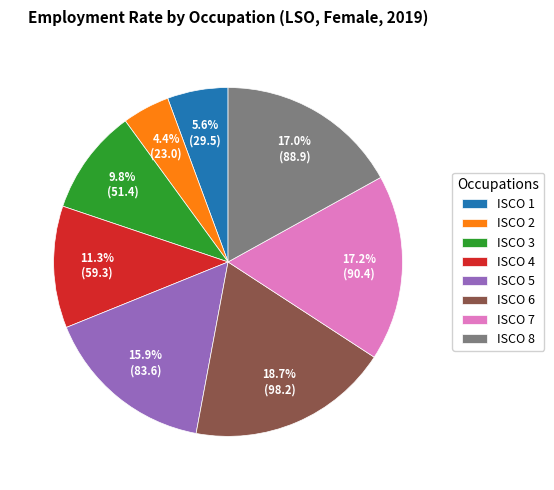

Between ISCO 3 and ISCO 1, which is larger?

ISCO 3